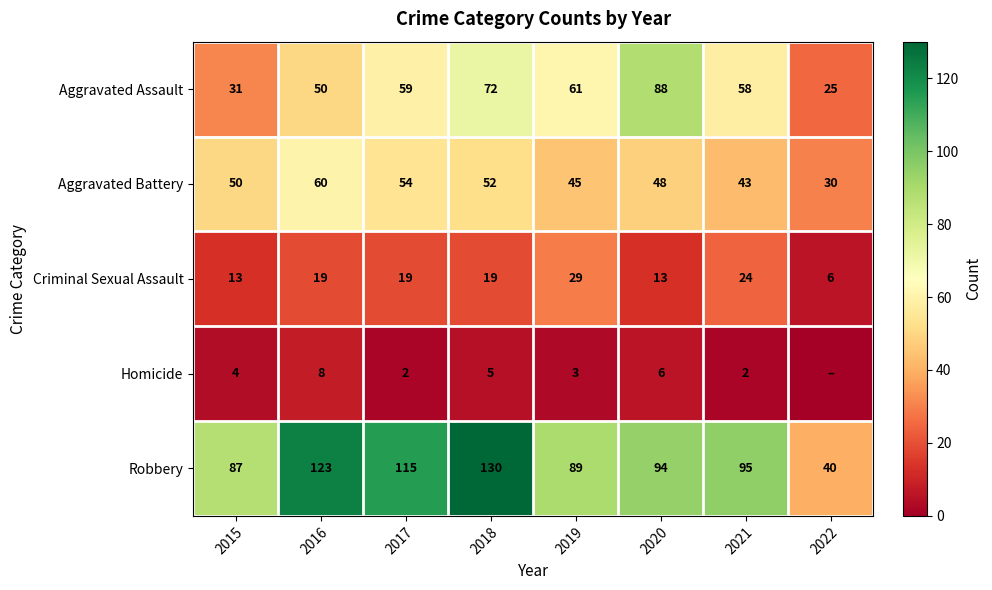

List the labels in order of Aggravated Battery value, largest first.

2016, 2017, 2018, 2015, 2020, 2019, 2021, 2022